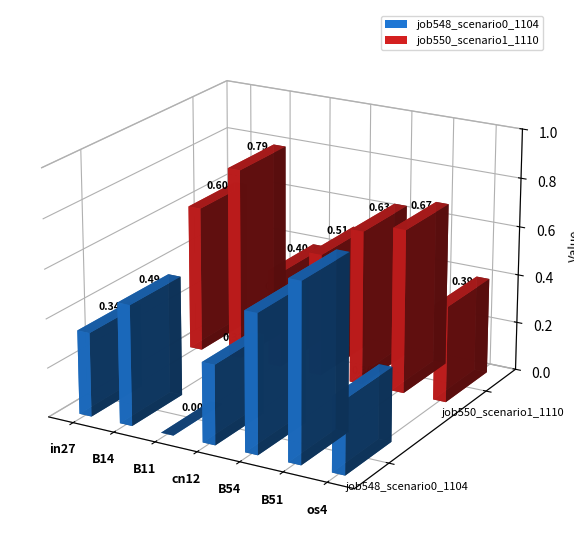

The job550_scenario1_1110 series shows 1.4 at B14. True or false?

False